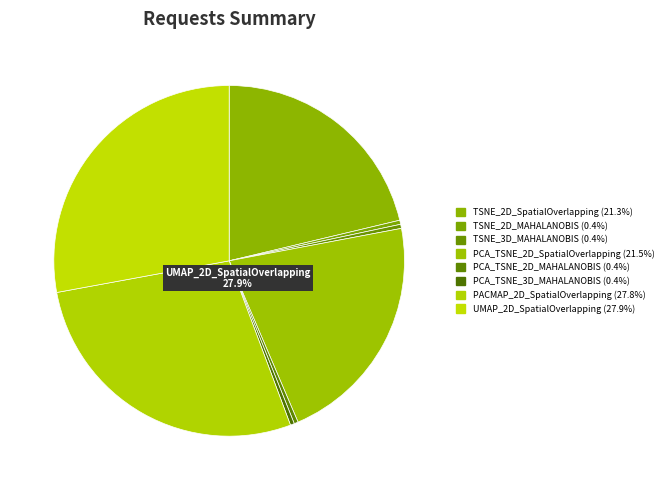

How many slices are in this pie chart?

8